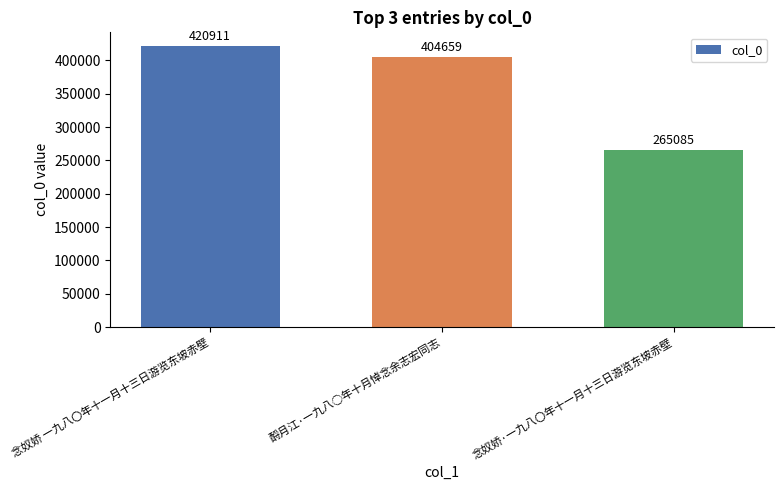

Rank the categories by value from highest to lowest.

念奴娇 一九八〇年十一月十三日游览东坡赤壁, 酹月江·一九八○年十月悼念余志宏同志, 念奴娇·一九八〇年十一月十三日游览东坡赤壁